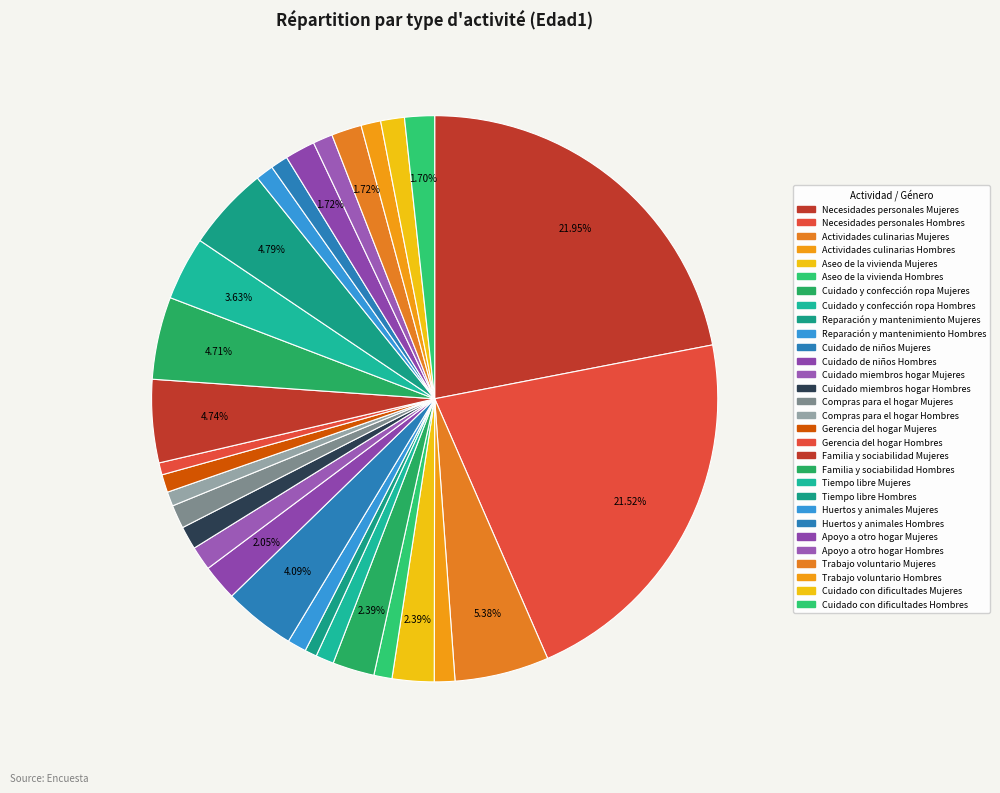

To the nearest percent, what is the difference between the largest and smallest slice percentages?

21%